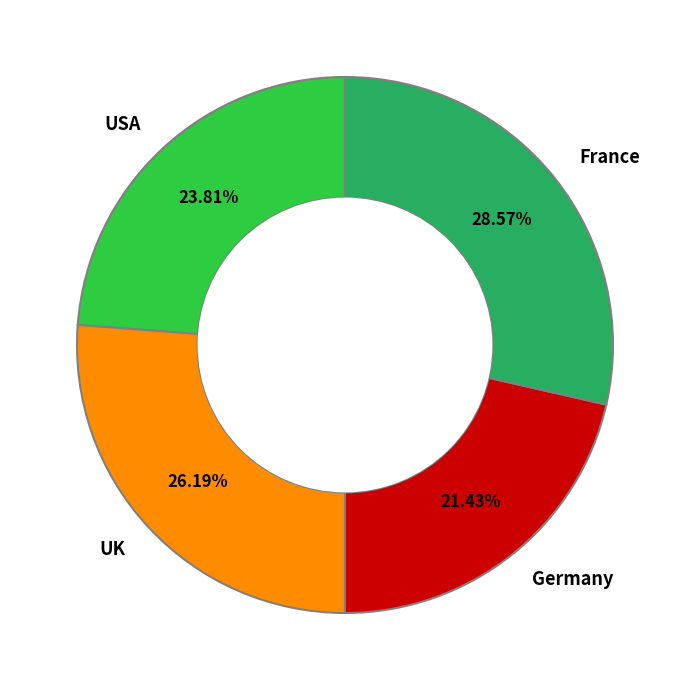

Is there any slice that represents more than half of the pie?

No